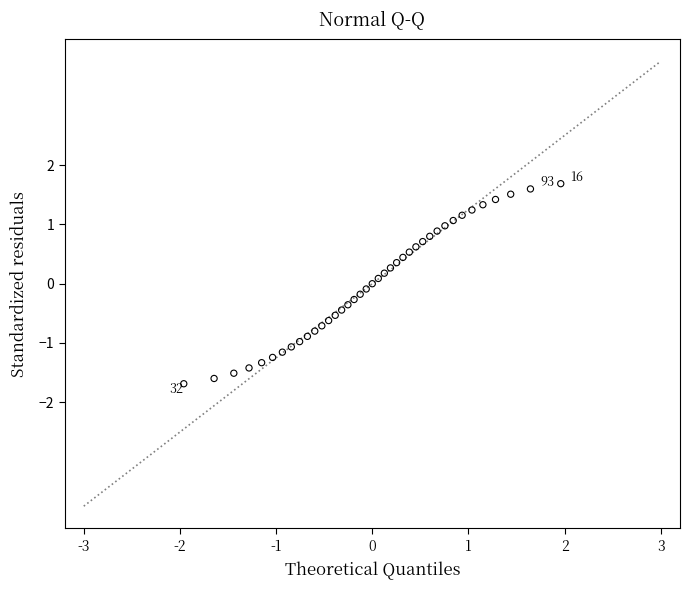

What is the range of X values (max minus min)?

3.9